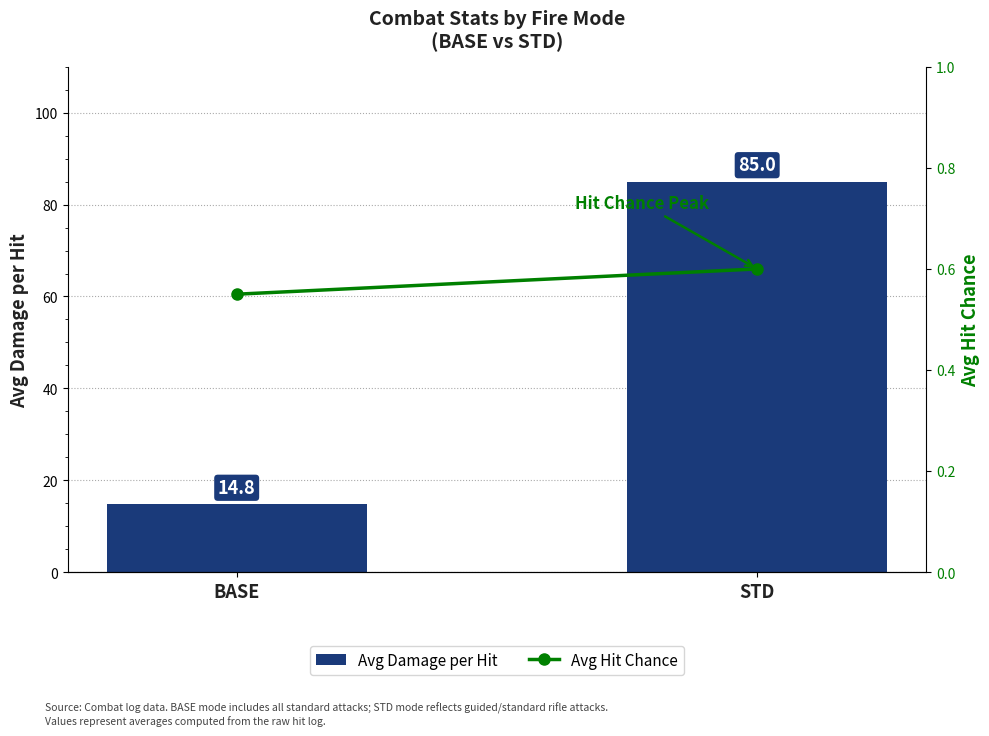

What is the difference between the maximum and minimum values in the Avg Damage per Hit series?

70.2